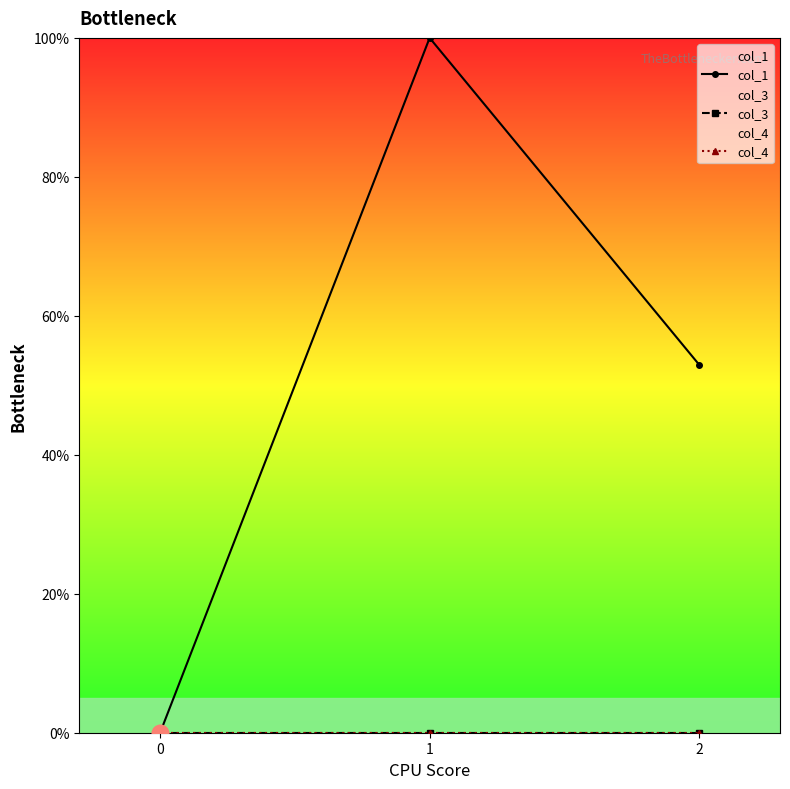

The value of col_1 at 1 is 100.0. True or false?

True